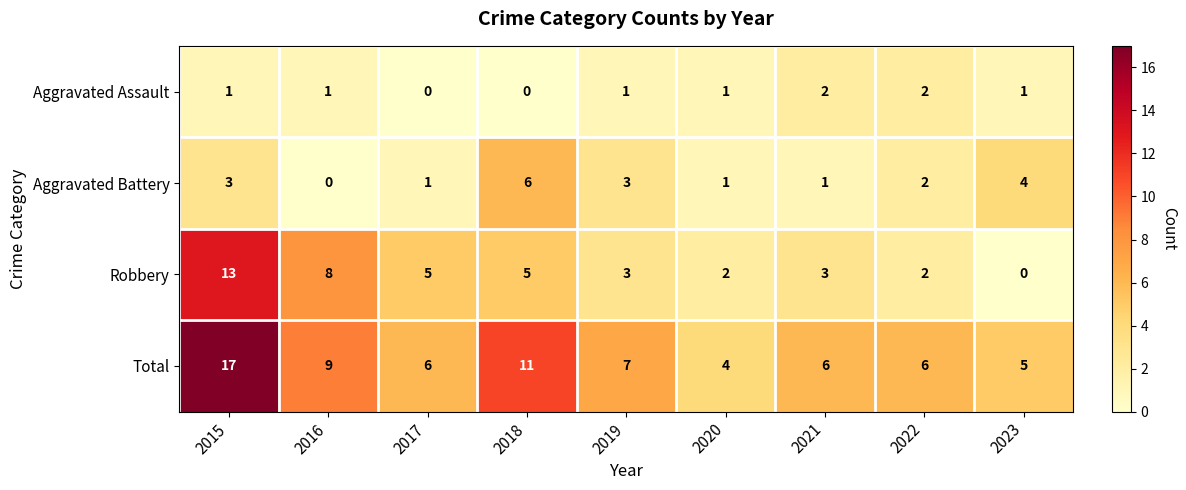

What is the maximum value shown in the chart?

17